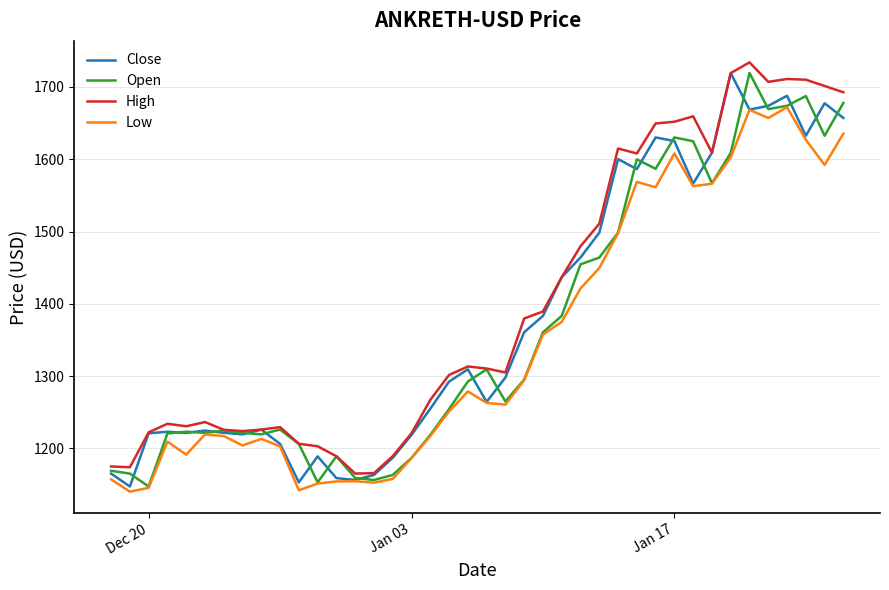

What is the maximum value shown in the chart?

1734.0